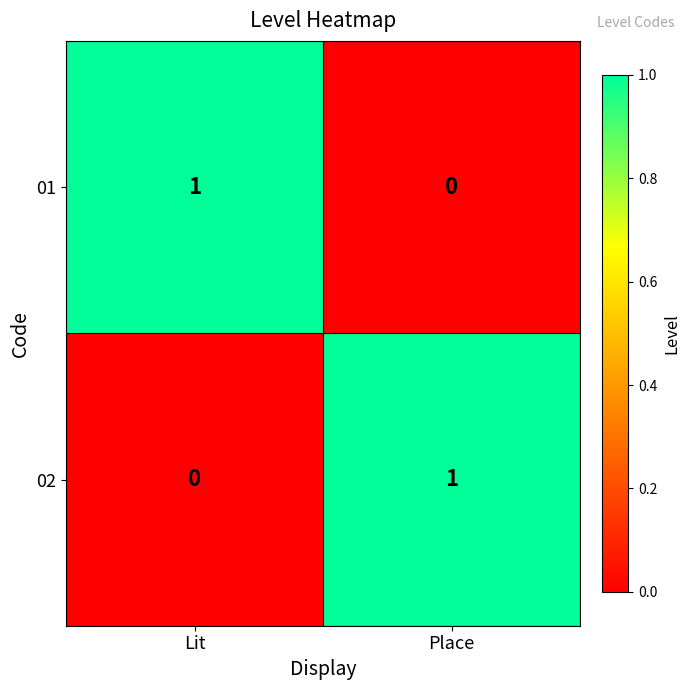

Is it true that 01 equals 0 at Place?

True